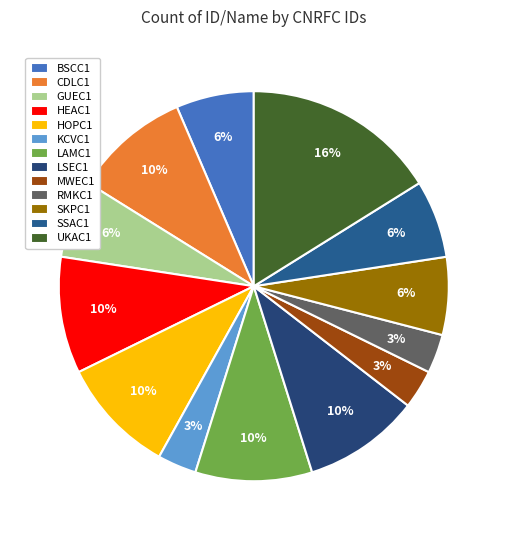

Which has a higher value, CDLC1 or LSEC1?

CDLC1